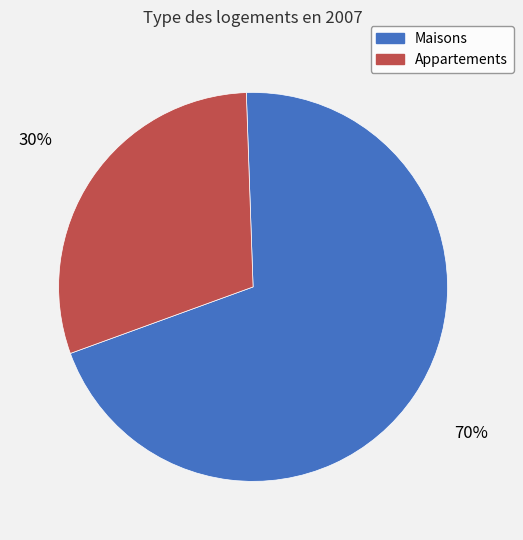

To the nearest percent, what is the average slice percentage?

50%